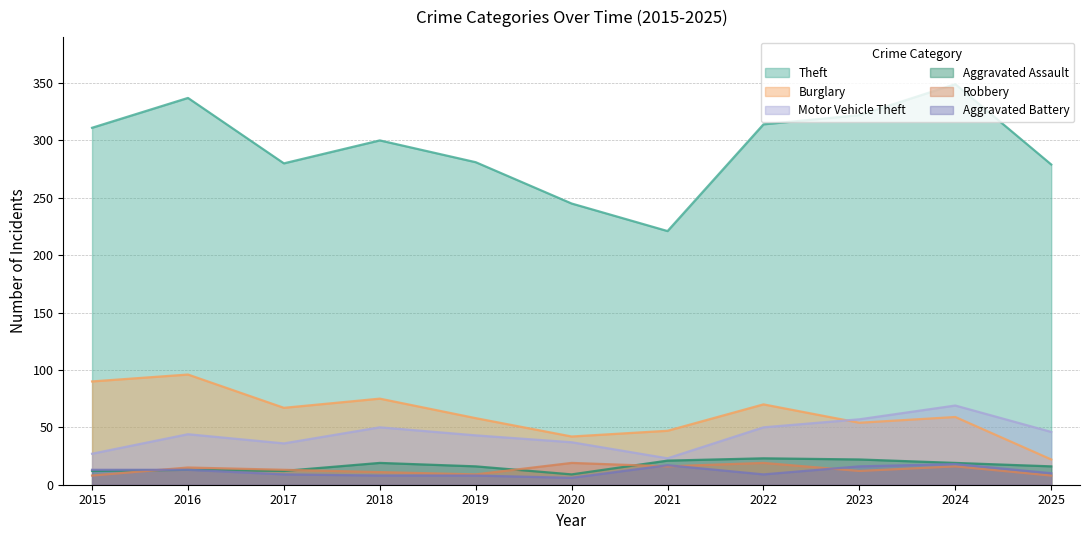

Count the number of data series in this chart.

6